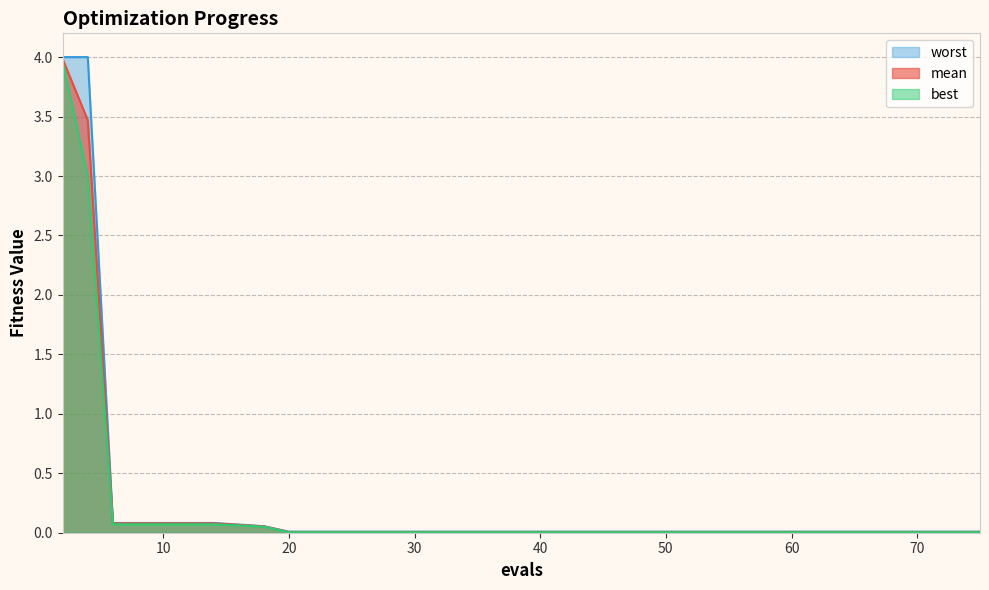

Rank the series by their maximum value, from lowest to highest.

best, mean, worst